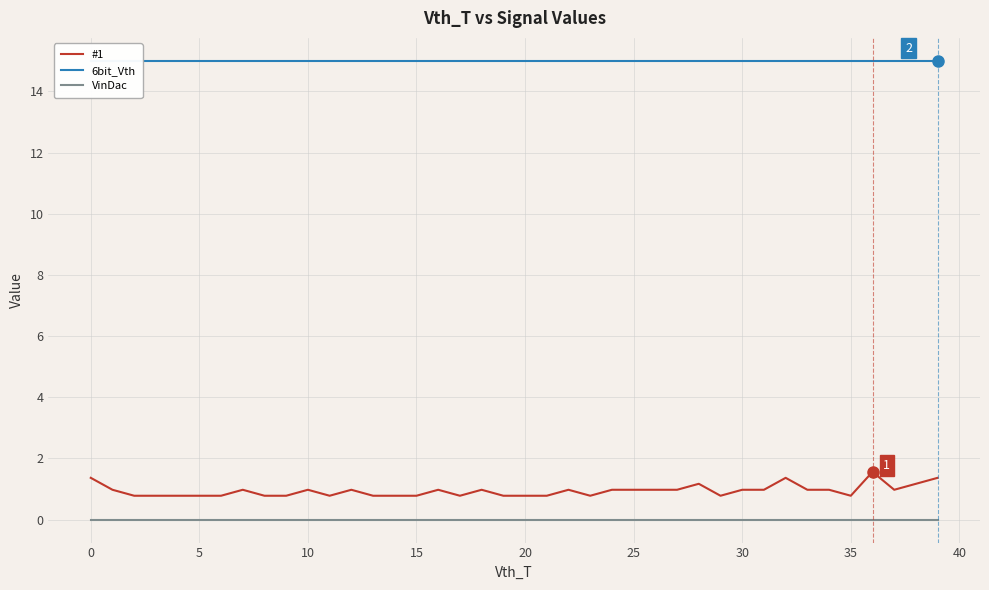

True or false: VinDac and 6bit_Vth intersect in this chart.

False